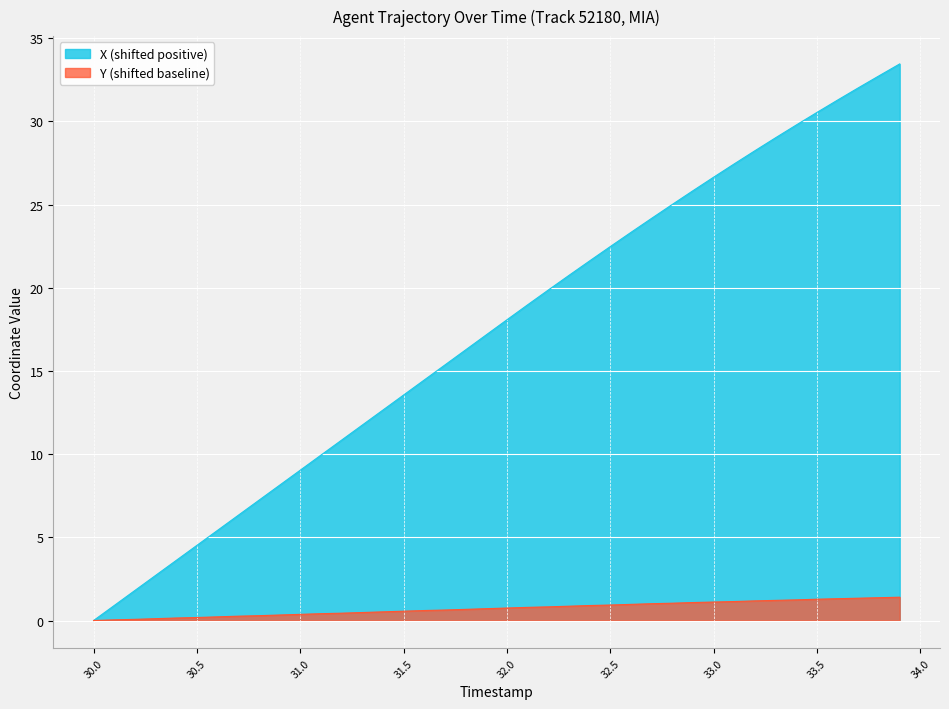

Which series has the largest range (max minus min)?

X (shifted positive)